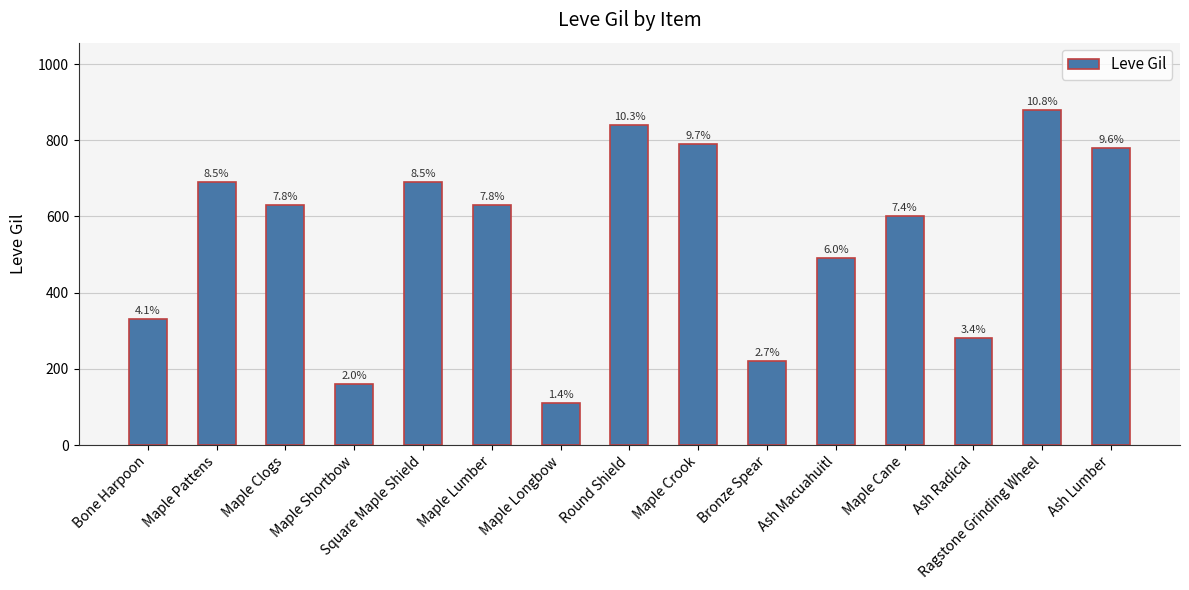

At which label is the value closest to 495?

Ash Macuahuitl